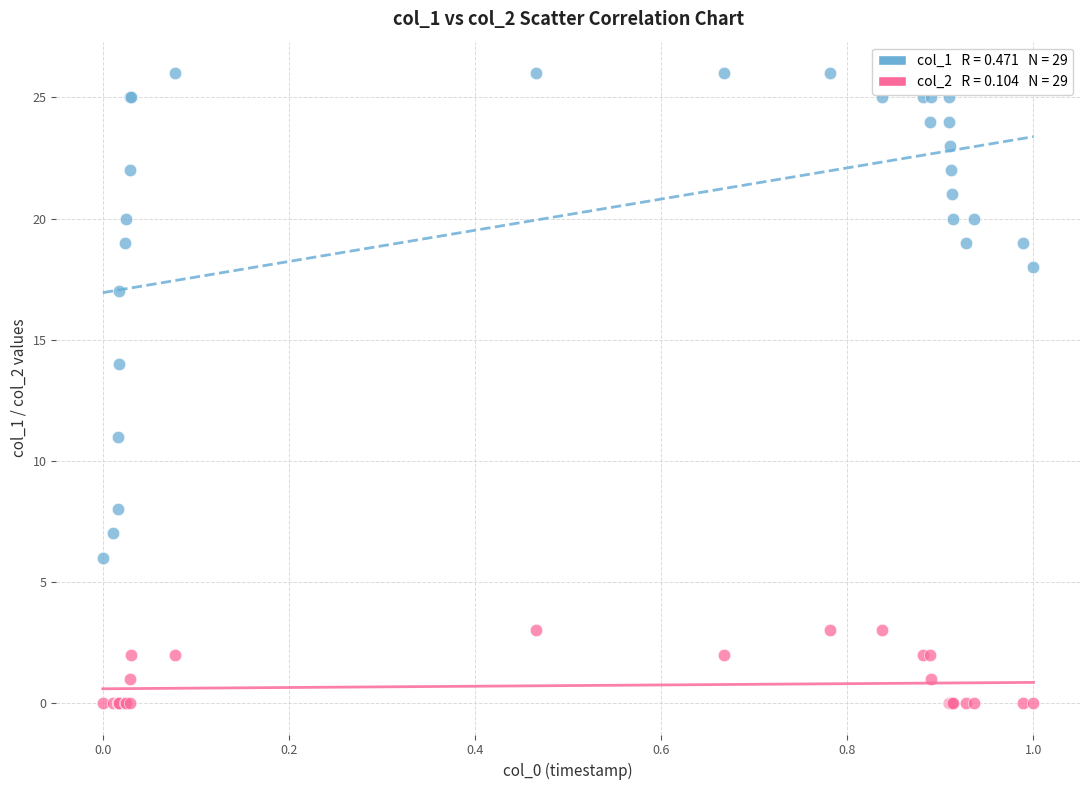

Across all series, what Y value is closest to 13?

14